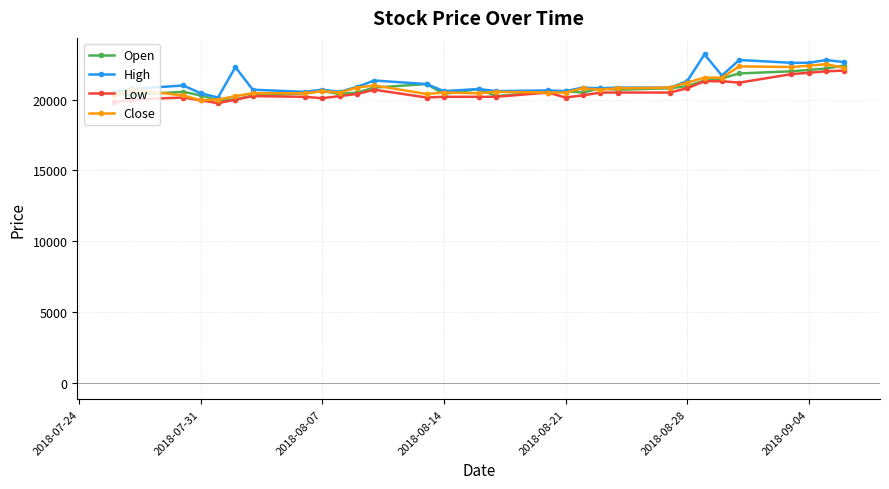

At how many categories does at least one series exceed 20023?

30